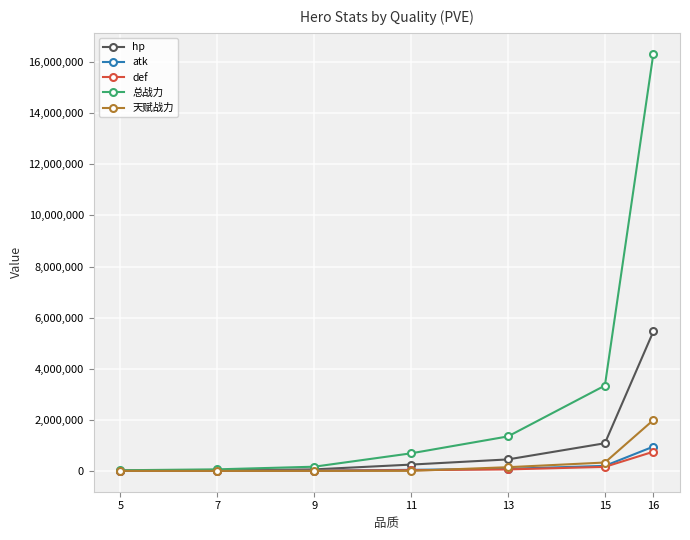

At which category is the sum across all series the highest?

16